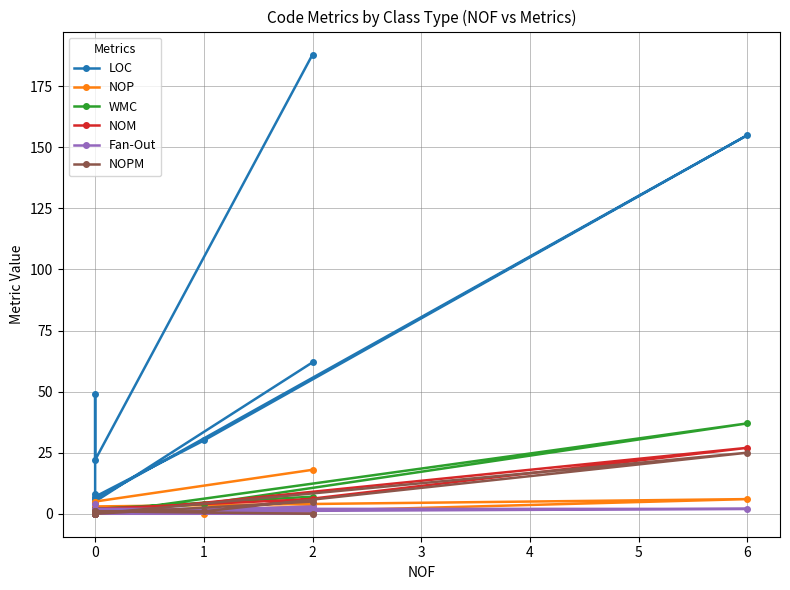

What is the label of the 3rd point from the left?

1